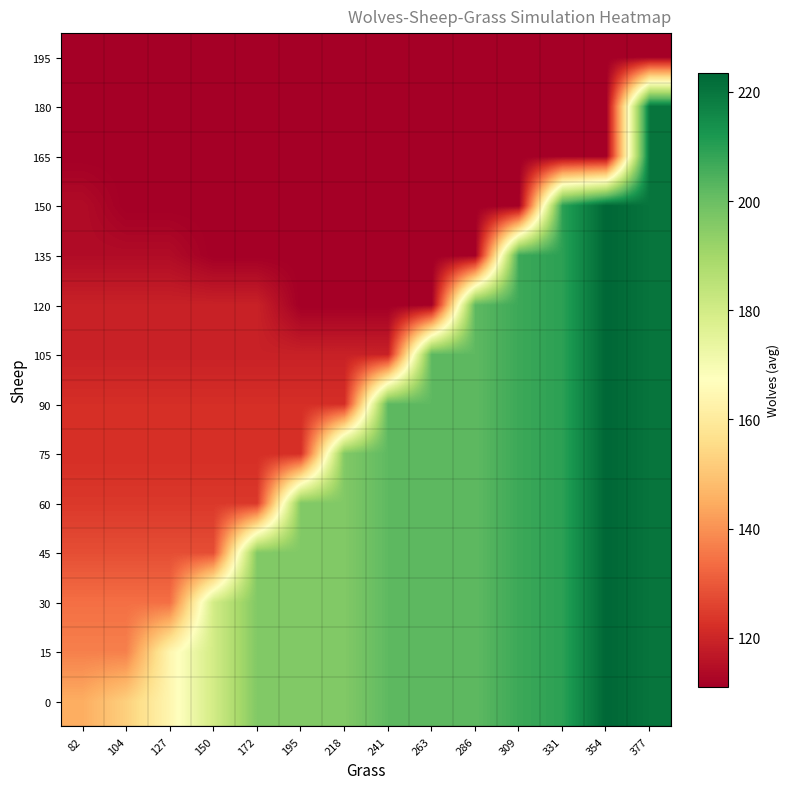

Between 104 and 286, which series saw the biggest shift?

105